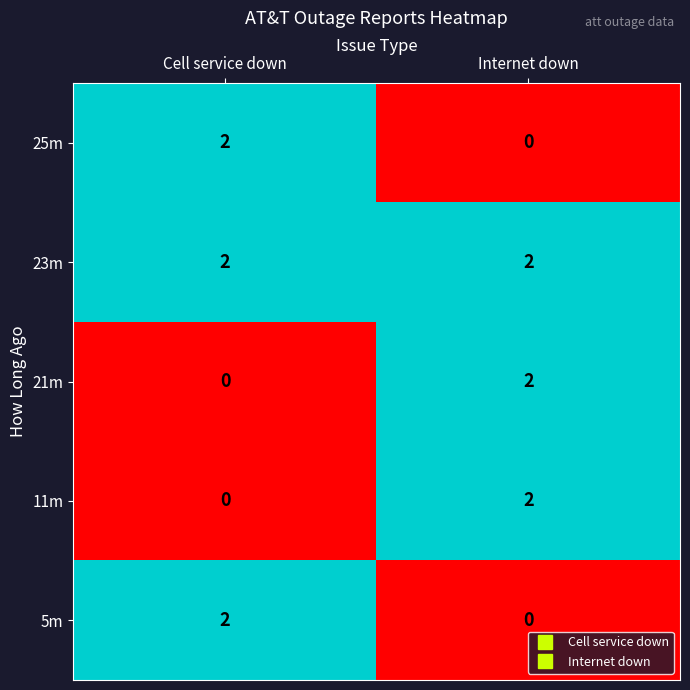

What is the sum of all 23m values?

4